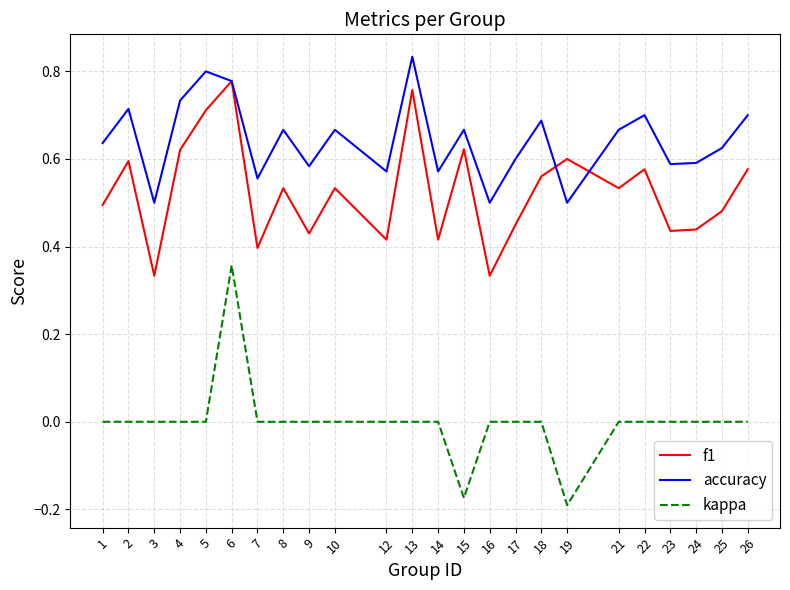

Rank the series by their average value, from lowest to highest.

kappa, f1, accuracy